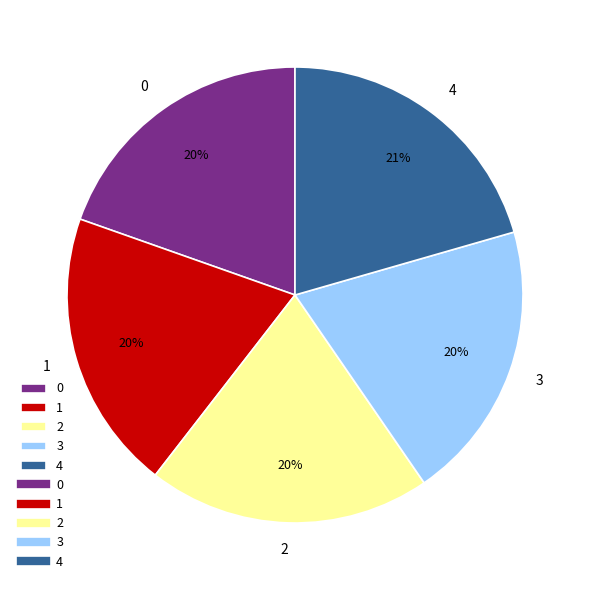

To the nearest percent, what is the combined percentage of 1 and 0?

40%